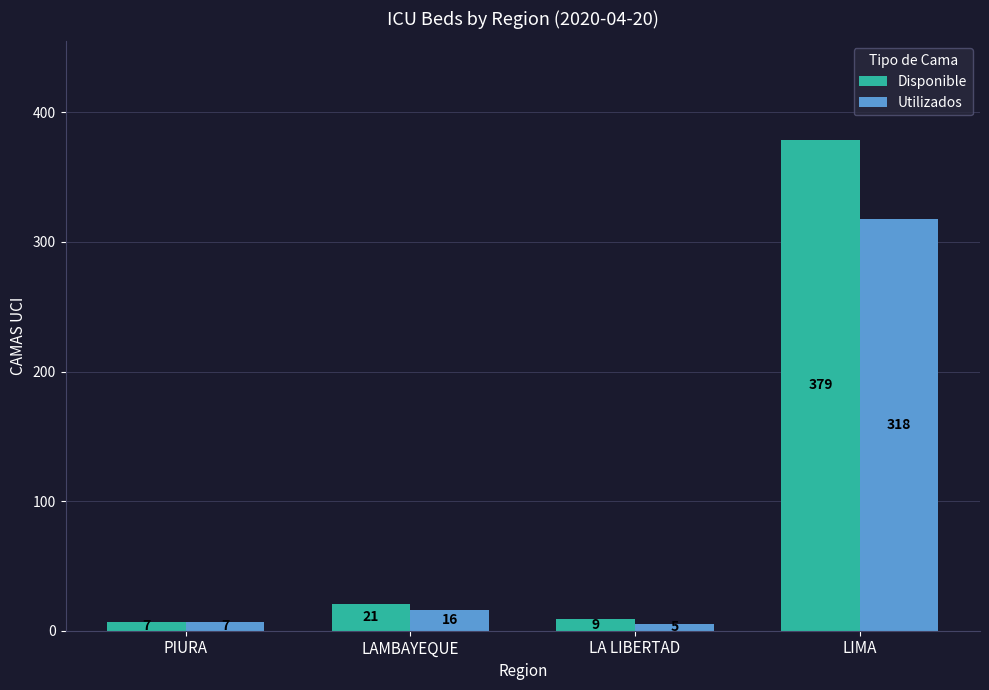

Which series has the widest spread of values?

Disponible